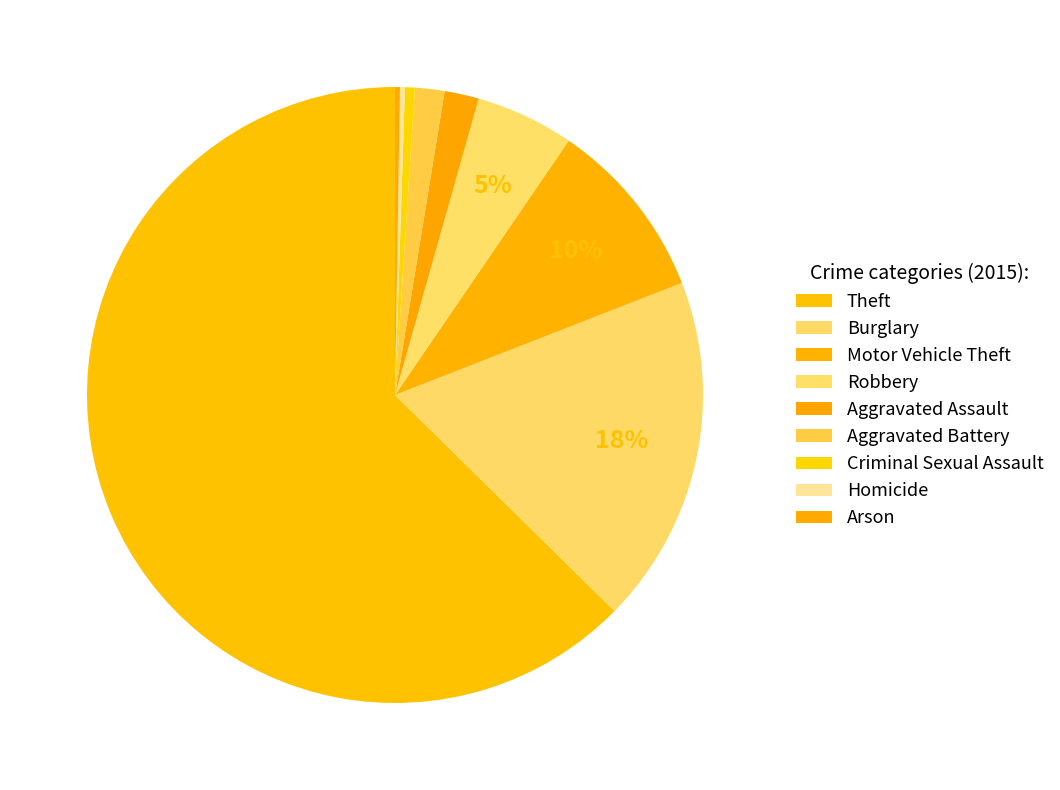

To the nearest percent, what is the average slice percentage?

11%